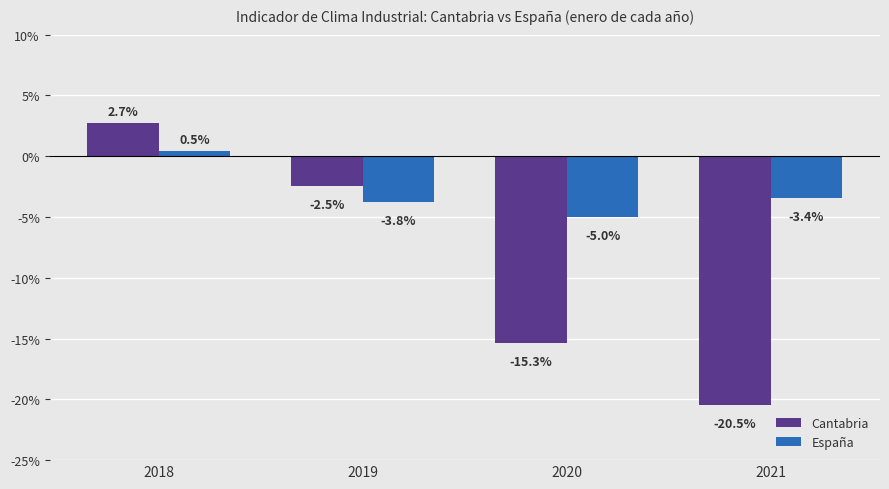

The value of España at 2019 is -3.8. True or false?

True